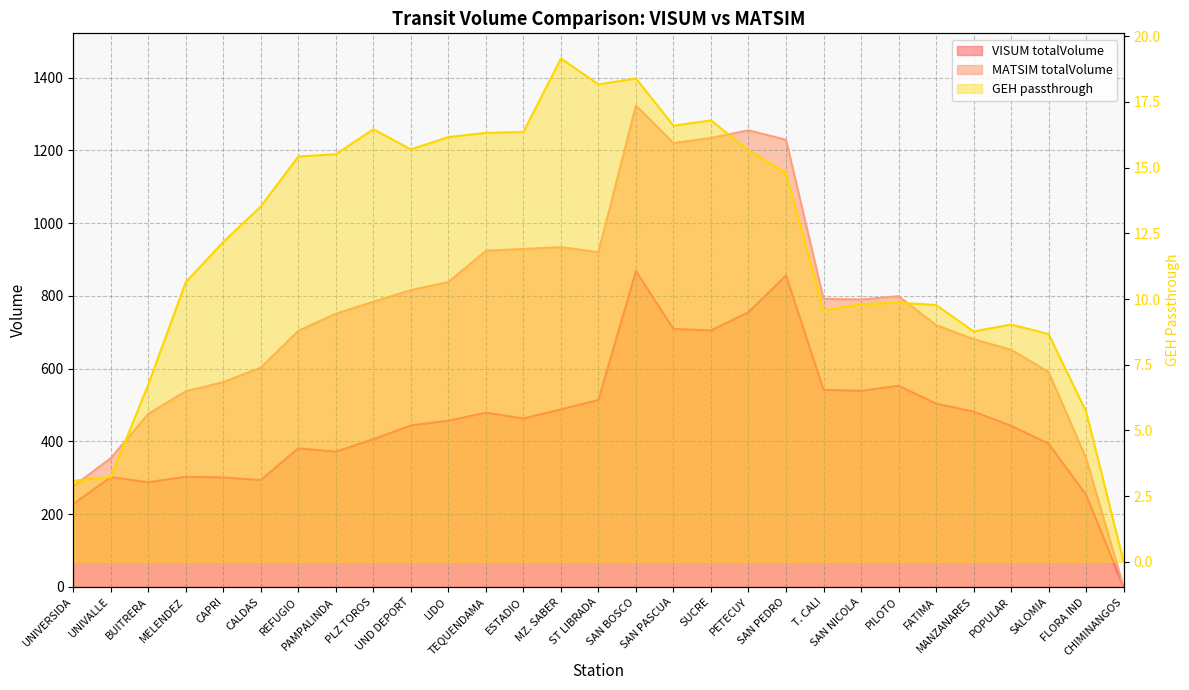

The MATSIM totalVolume series shows 1137.8 at SAN NICOLA. True or false?

False